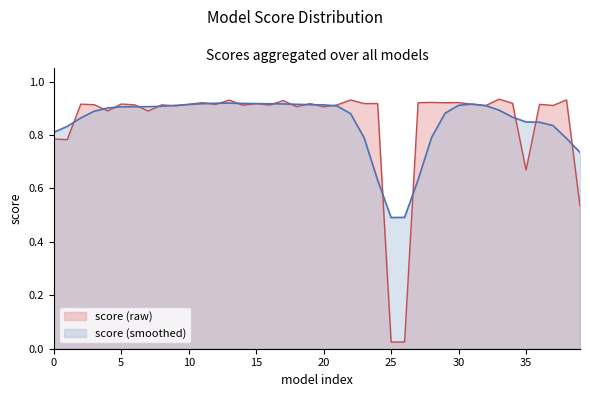

Reading left to right, what are all the values shown in this chart?

0.8	0.8	0.9	0.9	0.9	0.9	0.9	0.9	0.9	0.9	0.9	0.9	0.9	0.9	0.9	0.9	0.9	0.9	0.9	0.9	0.9	0.9	0.9	0.9	0.9	0.0	0.0	0.9	0.9	0.9	0.9	0.9	0.9	0.9	0.9	0.7	0.9	0.9	0.9	0.5